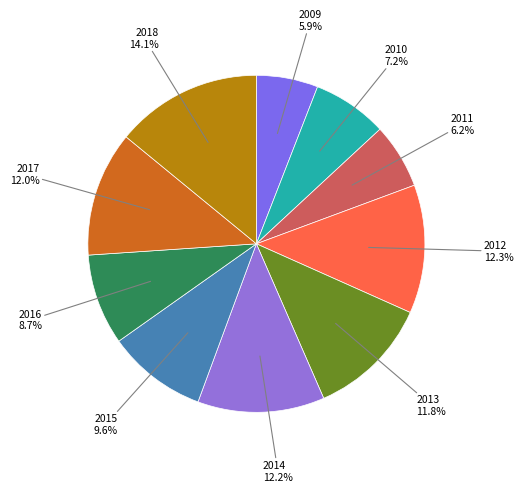

Does 2015 account for over 50% of the chart?

No